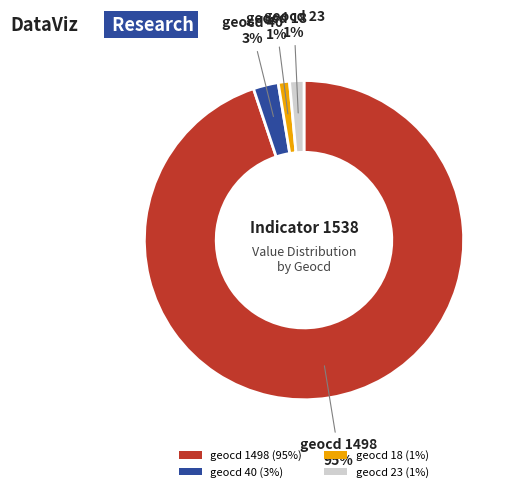

The geocd 18 slice represents 1% of the pie. True or false?

True